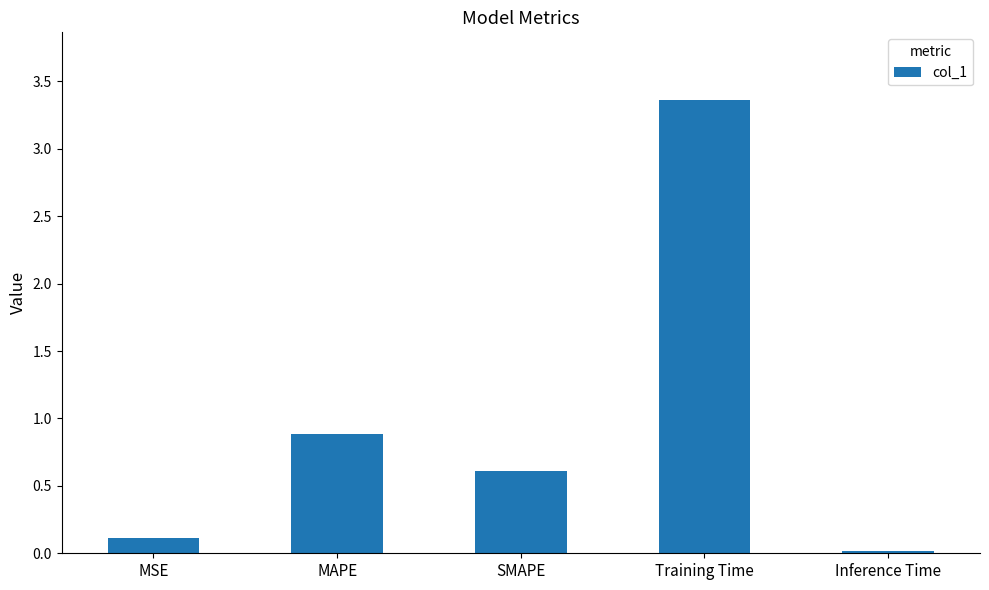

What is the label of the 1st bar from the left?

MSE